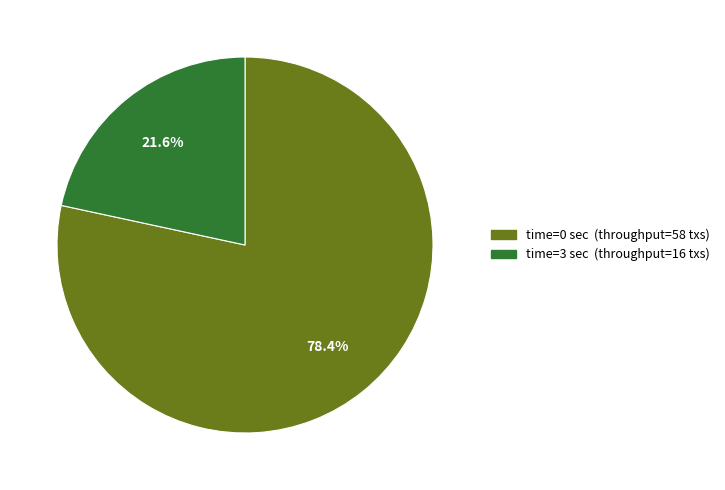

Is there a majority slice in this chart?

Yes